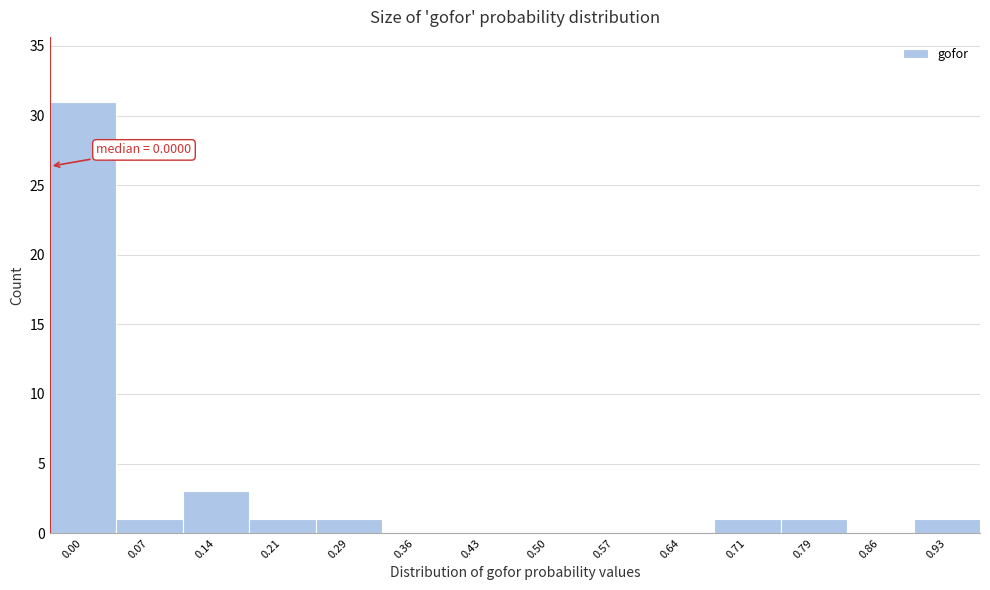

Reading left to right, list all the values displayed in this chart.

0.00=31	0.07=1	0.14=3	0.21=1	0.29=1	0.36=0	0.43=0	0.50=0	0.57=0	0.64=0	0.71=1	0.79=1	0.86=0	0.93=1